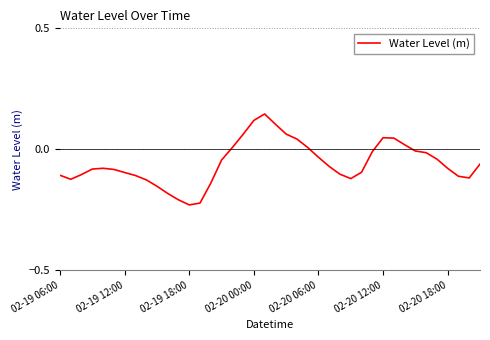

What is the difference between the maximum and minimum values?

0.4